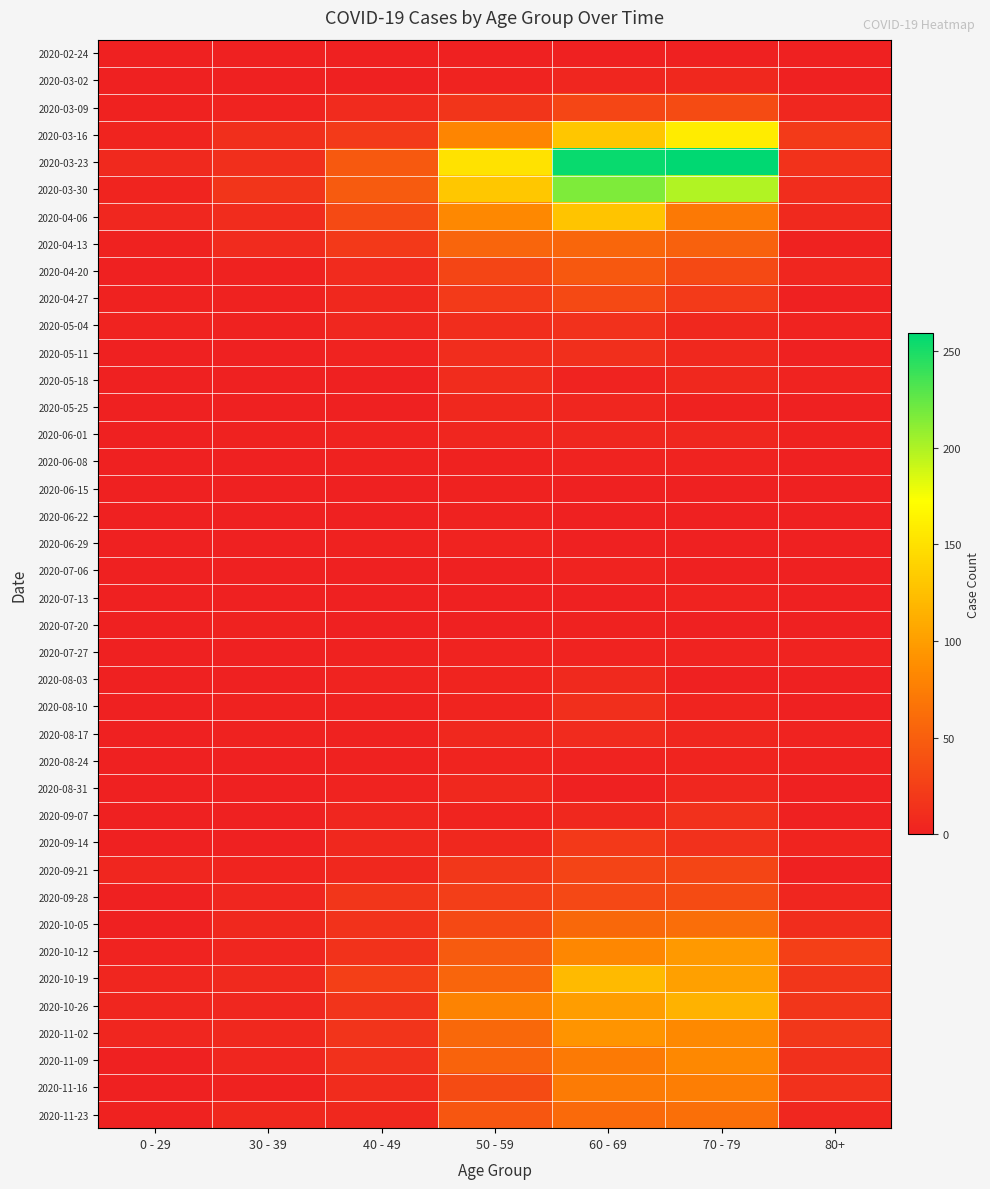

Reading right to left, what are all the values shown in this chart?

2020-02-24: 80+=0	70 - 79=1	60 - 69=1	50 - 59=1	40 - 49=1	30 - 39=0	0 - 29=0
2020-03-02: 80+=1	70 - 79=7	60 - 69=5	50 - 59=3	40 - 49=1	30 - 39=1	0 - 29=0
2020-03-09: 80+=6	70 - 79=35	60 - 69=31	50 - 59=17	40 - 49=9	30 - 39=3	0 - 29=2
2020-03-16: 80+=21	70 - 79=158	60 - 69=130	50 - 59=81	40 - 49=21	30 - 39=12	0 - 29=4
2020-03-23: 80+=15	70 - 79=259	60 - 69=255	50 - 59=151	40 - 49=46	30 - 39=12	0 - 29=8
2020-03-30: 80+=11	70 - 79=199	60 - 69=216	50 - 59=131	40 - 49=47	30 - 39=17	0 - 29=4
2020-04-06: 80+=8	70 - 79=71	60 - 69=129	50 - 59=83	40 - 49=34	30 - 39=10	0 - 29=6
2020-04-13: 80+=2	70 - 79=52	60 - 69=56	50 - 59=55	40 - 49=20	30 - 39=9	0 - 29=2
2020-04-20: 80+=5	70 - 79=33	60 - 69=45	50 - 59=30	40 - 49=9	30 - 39=2	0 - 29=1
2020-04-27: 80+=0	70 - 79=21	60 - 69=33	50 - 59=21	40 - 49=7	30 - 39=2	0 - 29=2
2020-05-04: 80+=3	70 - 79=7	60 - 69=14	50 - 59=11	40 - 49=6	30 - 39=2	0 - 29=3
2020-05-11: 80+=0	70 - 79=7	60 - 69=12	50 - 59=11	40 - 49=3	30 - 39=0	0 - 29=1
2020-05-18: 80+=3	70 - 79=7	60 - 69=3	50 - 59=10	40 - 49=0	30 - 39=1	0 - 29=0
2020-05-25: 80+=1	70 - 79=2	60 - 69=5	50 - 59=7	40 - 49=1	30 - 39=0	0 - 29=0
2020-06-01: 80+=2	70 - 79=6	60 - 69=6	50 - 59=5	40 - 49=3	30 - 39=2	0 - 29=0
2020-06-08: 80+=0	70 - 79=3	60 - 69=3	50 - 59=2	40 - 49=2	30 - 39=0	0 - 29=0
2020-06-15: 80+=1	70 - 79=1	60 - 69=1	50 - 59=2	40 - 49=1	30 - 39=0	0 - 29=0
2020-06-22: 80+=0	70 - 79=1	60 - 69=0	50 - 59=2	40 - 49=1	30 - 39=0	0 - 29=1
2020-06-29: 80+=0	70 - 79=0	60 - 69=0	50 - 59=3	40 - 49=2	30 - 39=0	0 - 29=0
2020-07-06: 80+=0	70 - 79=0	60 - 69=3	50 - 59=1	40 - 49=1	30 - 39=1	0 - 29=0
2020-07-13: 80+=0	70 - 79=3	60 - 69=0	50 - 59=0	40 - 49=0	30 - 39=0	0 - 29=0
2020-07-20: 80+=1	70 - 79=1	60 - 69=2	50 - 59=1	40 - 49=1	30 - 39=2	0 - 29=1
2020-07-27: 80+=3	70 - 79=3	60 - 69=3	50 - 59=3	40 - 49=2	30 - 39=0	0 - 29=0
2020-08-03: 80+=1	70 - 79=1	60 - 69=8	50 - 59=4	40 - 49=3	30 - 39=0	0 - 29=1
2020-08-10: 80+=1	70 - 79=4	60 - 69=12	50 - 59=4	40 - 49=2	30 - 39=2	0 - 29=1
2020-08-17: 80+=3	70 - 79=5	60 - 69=9	50 - 59=7	40 - 49=2	30 - 39=2	0 - 29=0
2020-08-24: 80+=2	70 - 79=4	60 - 69=3	50 - 59=4	40 - 49=2	30 - 39=0	0 - 29=0
2020-08-31: 80+=0	70 - 79=6	60 - 69=1	50 - 59=7	40 - 49=3	30 - 39=0	0 - 29=0
2020-09-07: 80+=0	70 - 79=14	60 - 69=7	50 - 59=4	40 - 49=5	30 - 39=1	0 - 29=0
2020-09-14: 80+=4	70 - 79=14	60 - 69=20	50 - 59=7	40 - 49=7	30 - 39=1	0 - 29=1
2020-09-21: 80+=1	70 - 79=30	60 - 69=29	50 - 59=19	40 - 49=7	30 - 39=4	0 - 29=5
2020-09-28: 80+=5	70 - 79=35	60 - 69=32	50 - 59=24	40 - 49=18	30 - 39=5	0 - 29=0
2020-10-05: 80+=11	70 - 79=62	60 - 69=58	50 - 59=33	40 - 49=15	30 - 39=7	0 - 29=1
2020-10-12: 80+=25	70 - 79=97	60 - 69=82	50 - 59=47	40 - 49=15	30 - 39=5	0 - 29=3
2020-10-19: 80+=18	70 - 79=102	60 - 69=121	50 - 59=55	40 - 49=25	30 - 39=8	0 - 29=5
2020-10-26: 80+=18	70 - 79=115	60 - 69=100	50 - 59=79	40 - 49=16	30 - 39=6	0 - 29=5
2020-11-02: 80+=19	70 - 79=84	60 - 69=93	50 - 59=58	40 - 49=16	30 - 39=7	0 - 29=5
2020-11-09: 80+=13	70 - 79=83	60 - 69=72	50 - 59=54	40 - 49=14	30 - 39=5	0 - 29=1
2020-11-16: 80+=14	70 - 79=75	60 - 69=73	50 - 59=35	40 - 49=10	30 - 39=2	0 - 29=0
2020-11-23: 80+=6	70 - 79=63	60 - 69=59	50 - 59=43	40 - 49=7	30 - 39=7	0 - 29=2